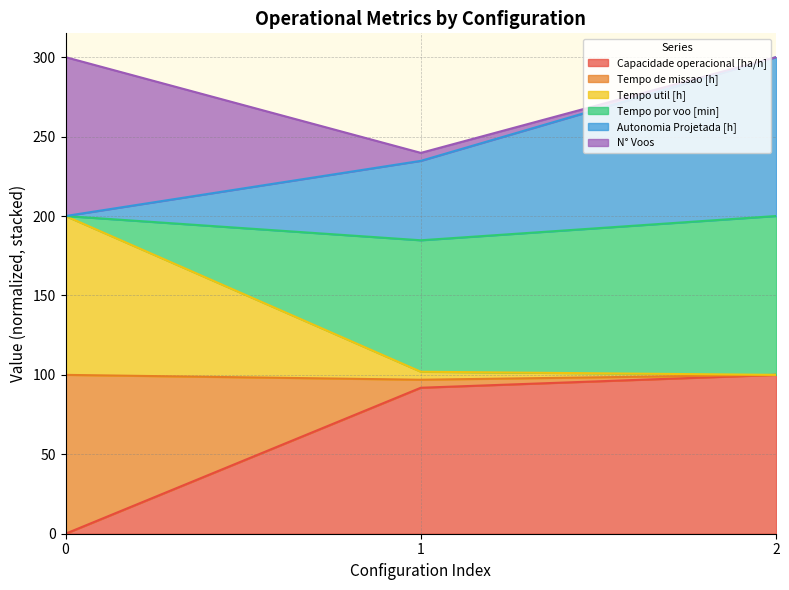

At how many categories does at least one series exceed 182?

3